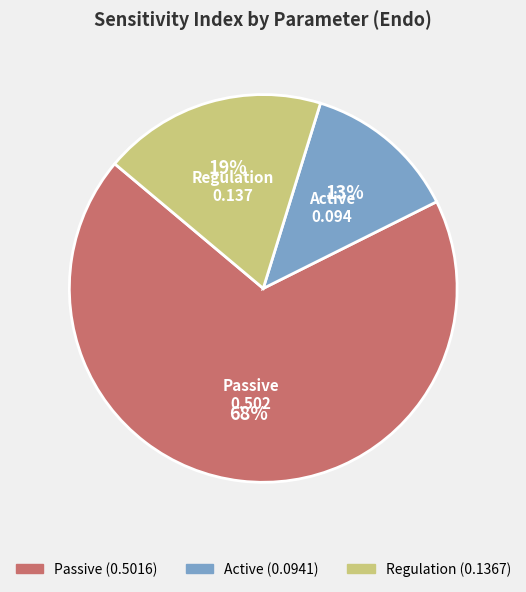

To the nearest percent, what is the average slice percentage?

33%